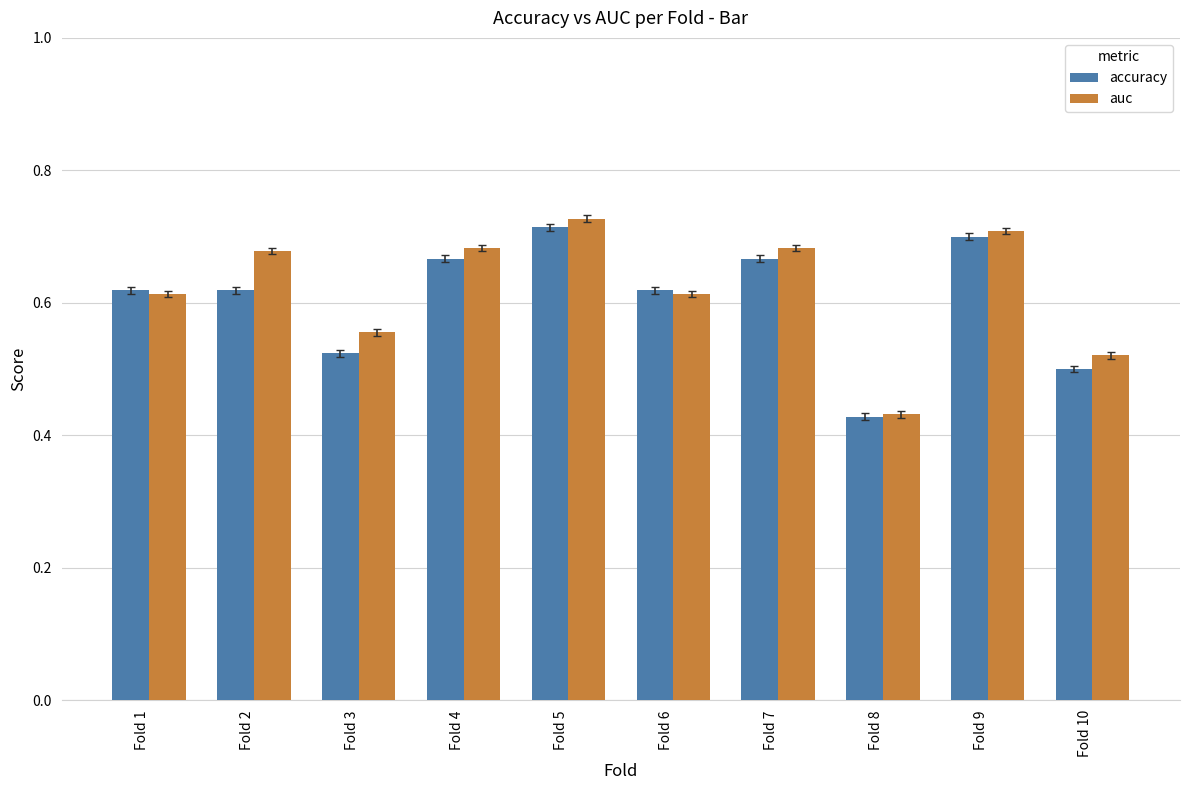

How many data points does each series have?

10